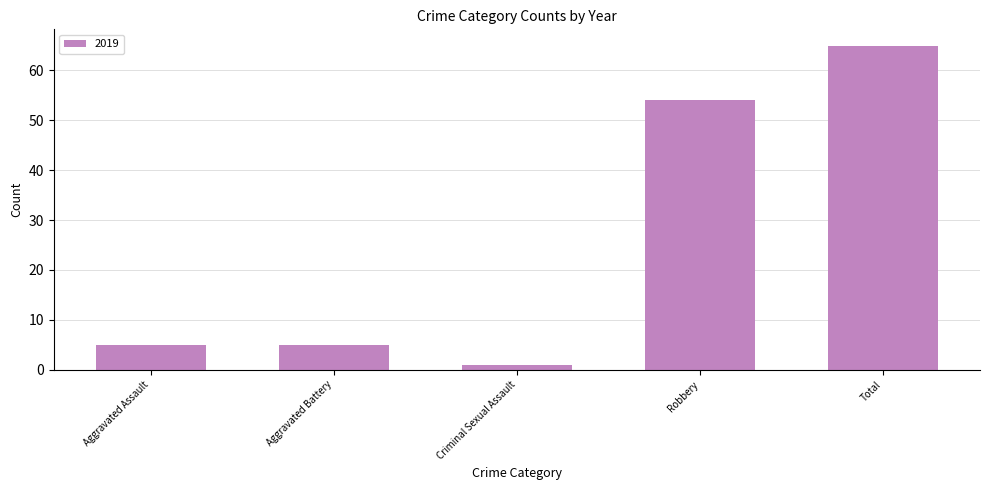

Reading left to right, what are all the values shown in this chart?

5	5	1	54	65